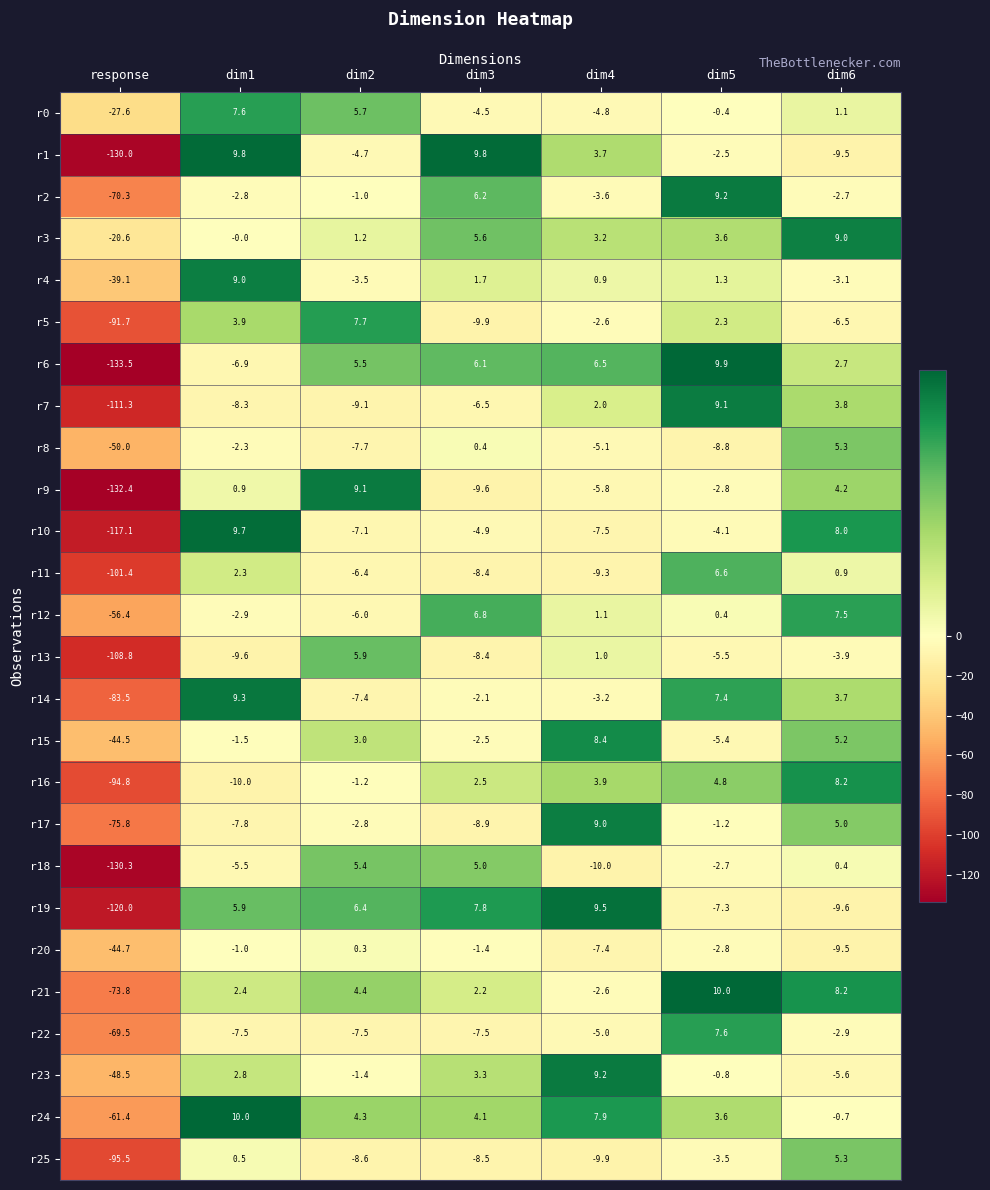

What is the sum of the r0 values at dim6 and dim3?

-3.4